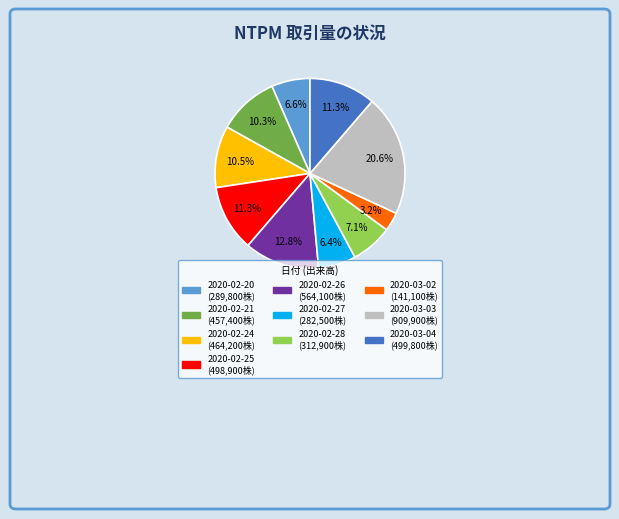

Between 2020-02-26 and 2020-02-25, which is larger?

2020-02-26